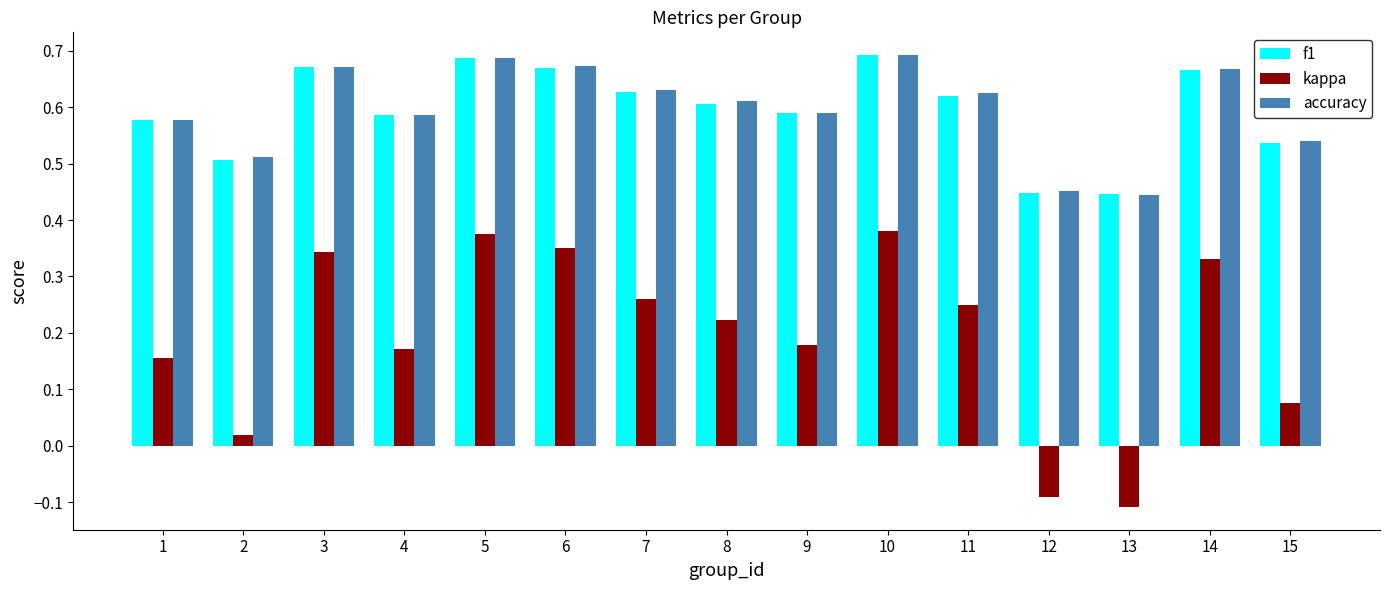

How many f1 values are between 0 and 1?

15